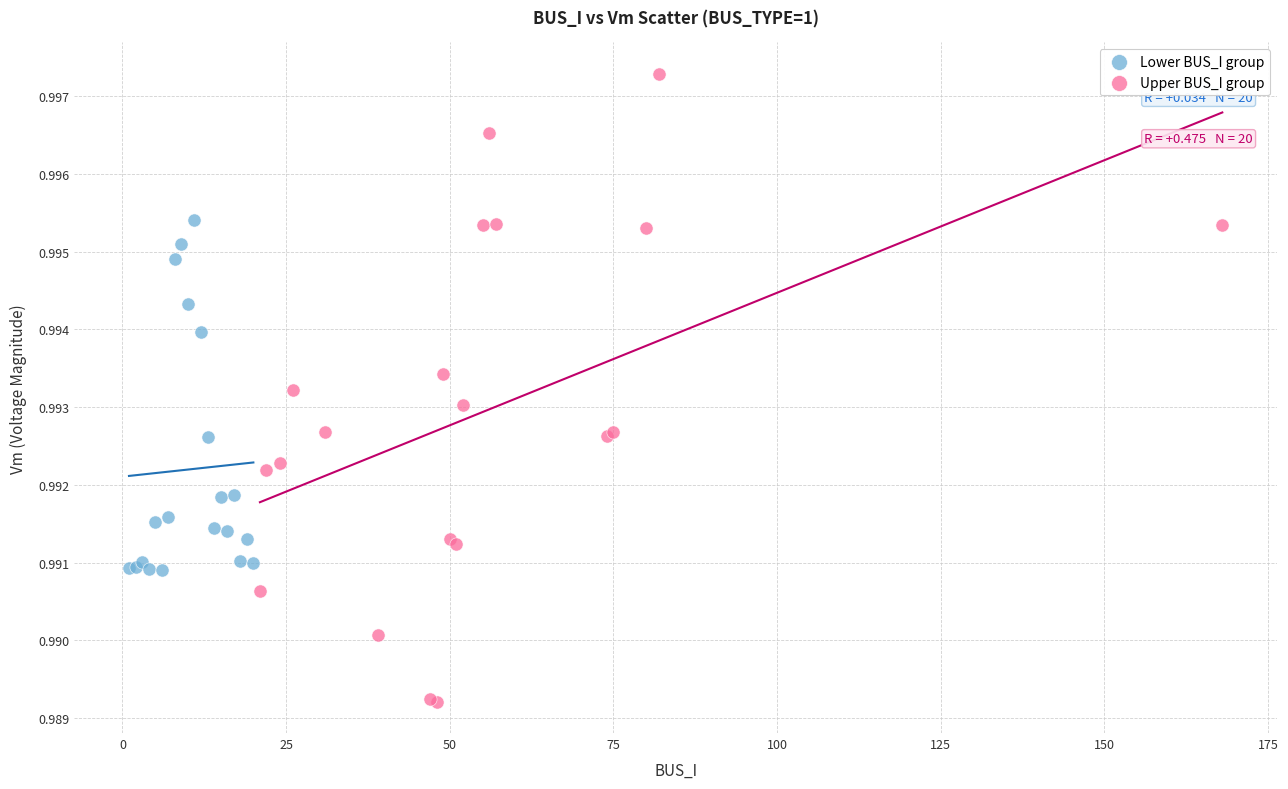

What are all the series names shown in the legend?

Lower BUS_I group, Upper BUS_I group